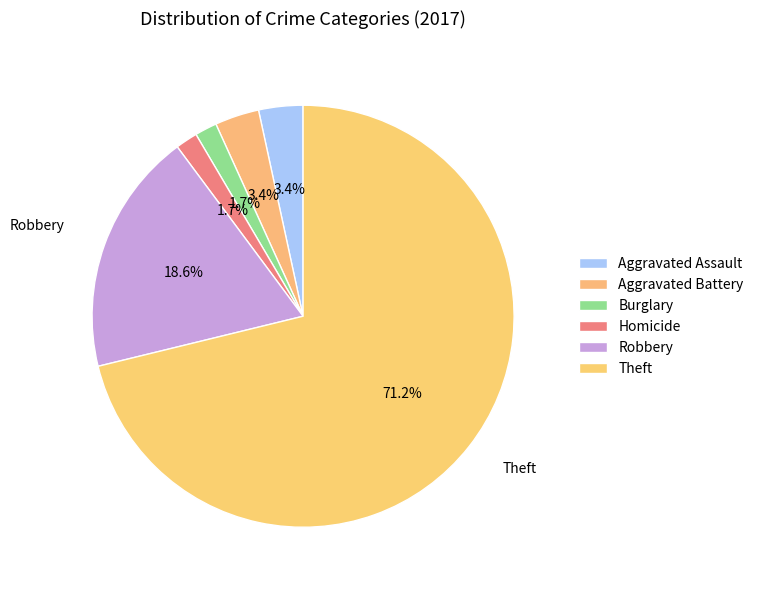

Is it true that Homicide is 2% of the pie?

True